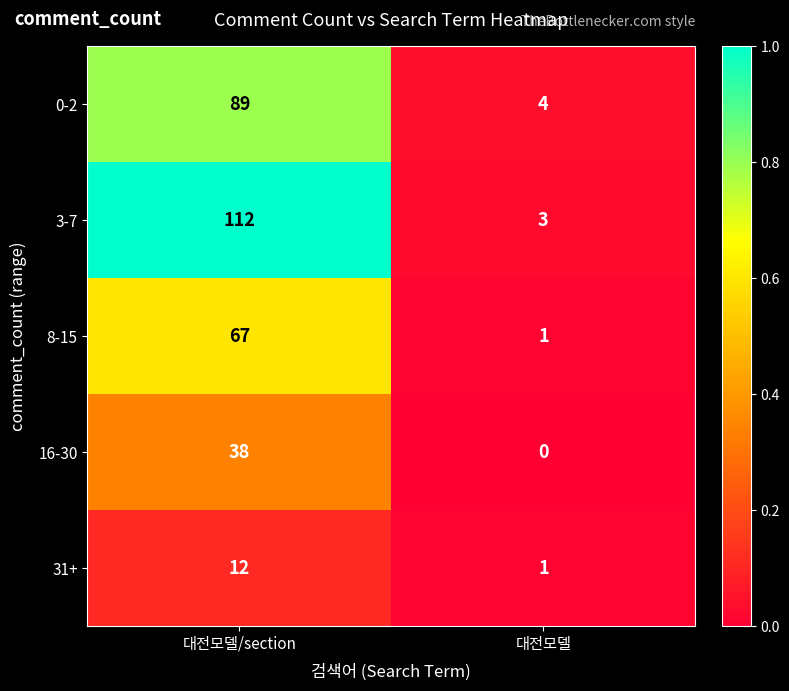

Read the 0-2 value at 대전모델/section, to the nearest 5.

90